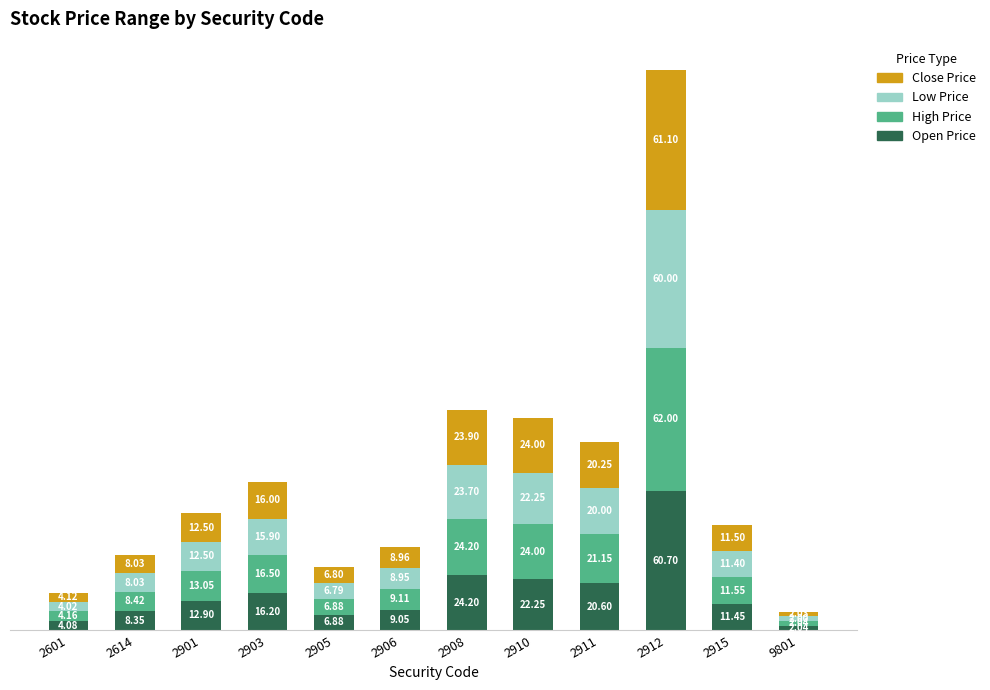

How many data points in Open Price are less than 12?

6